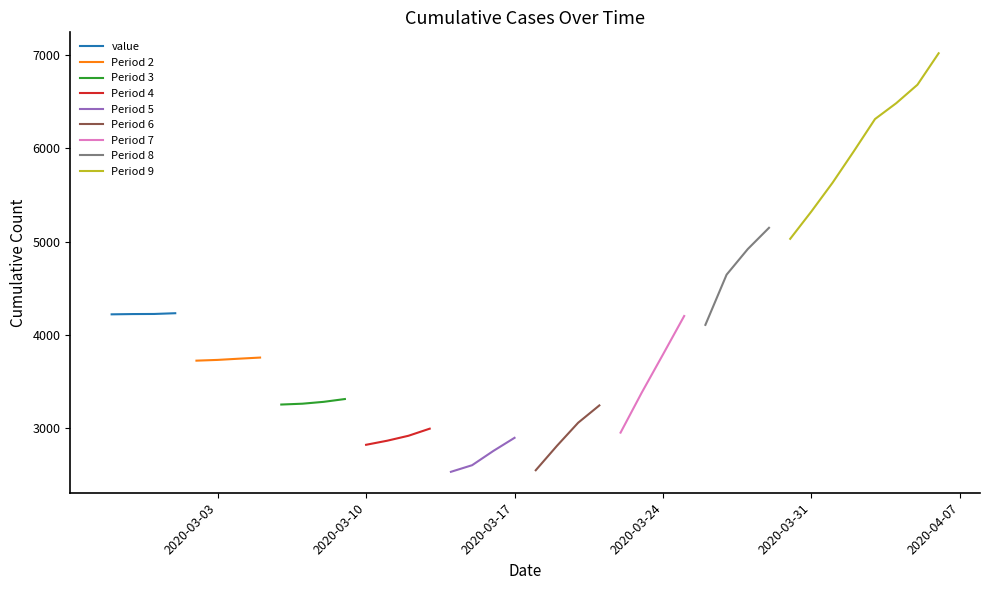

What is the minimum value for value?

4219.2